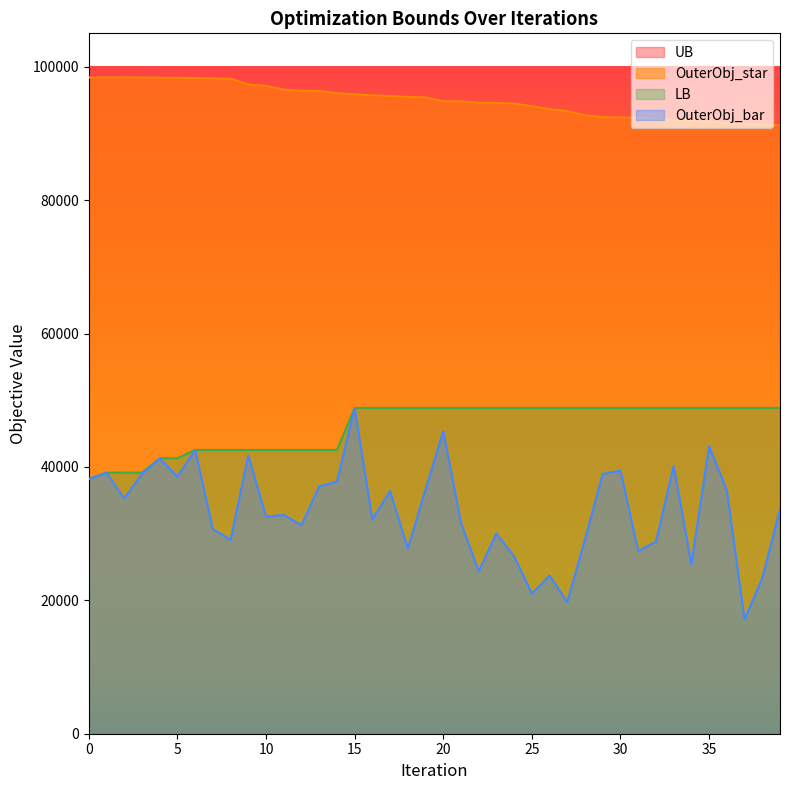

What is the minimum value shown in the chart?

17123